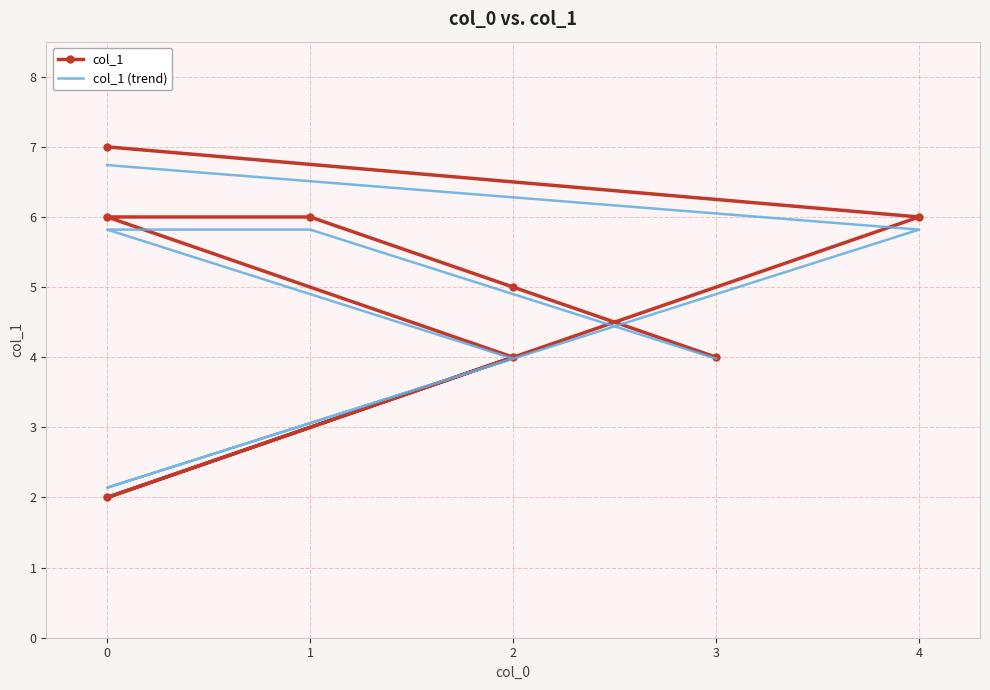

Is this an area chart (filled region under the line)?

No